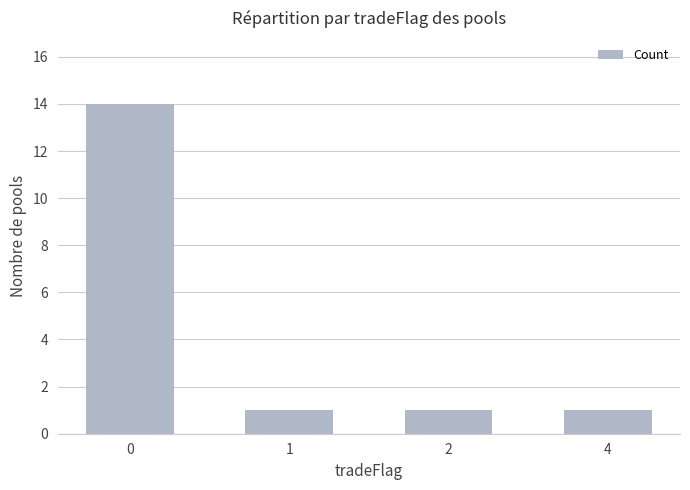

Reading left to right, what are all the values shown in this chart?

14	1	1	1